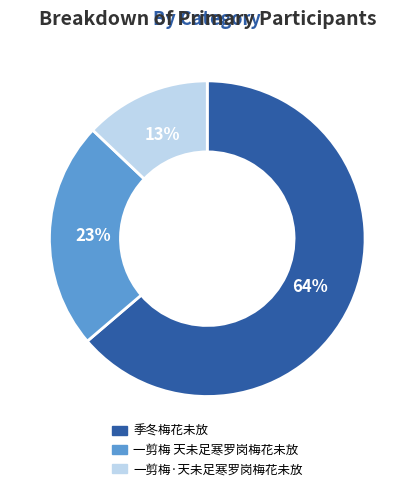

Which slice represents more than half of the pie?

季冬梅花未放